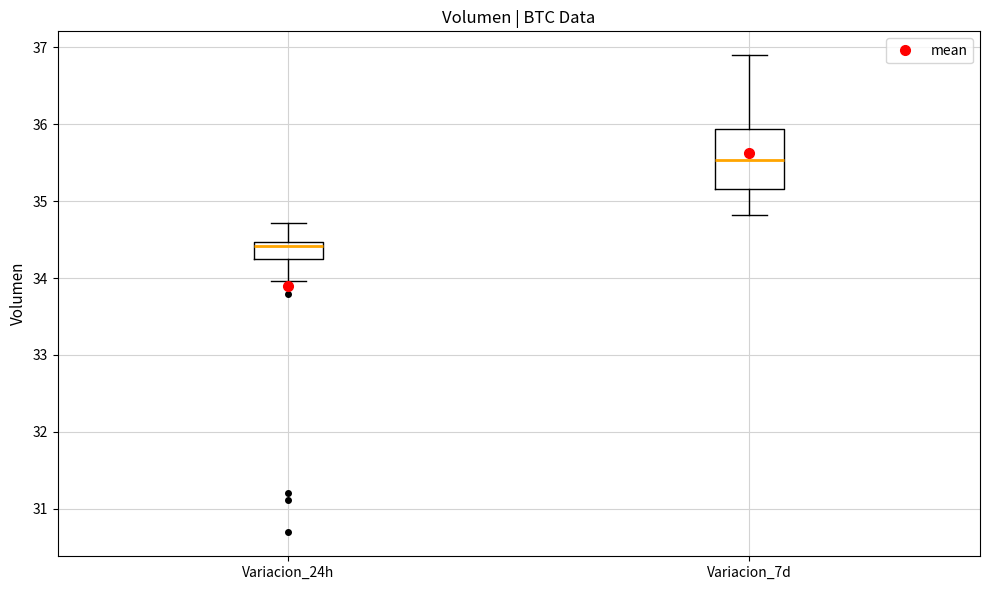

Which box has the lowest median line?

Variacion_24h